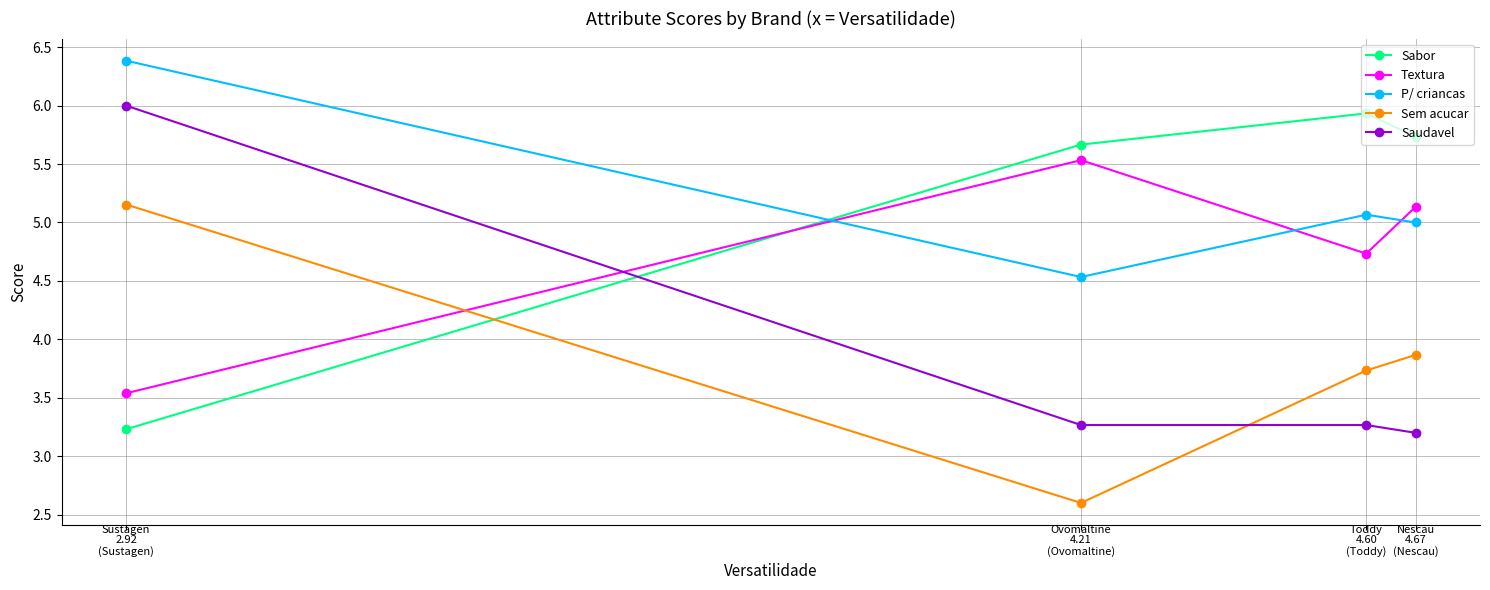

True or false: P/ criancas has more than 2 interior local peaks.

False